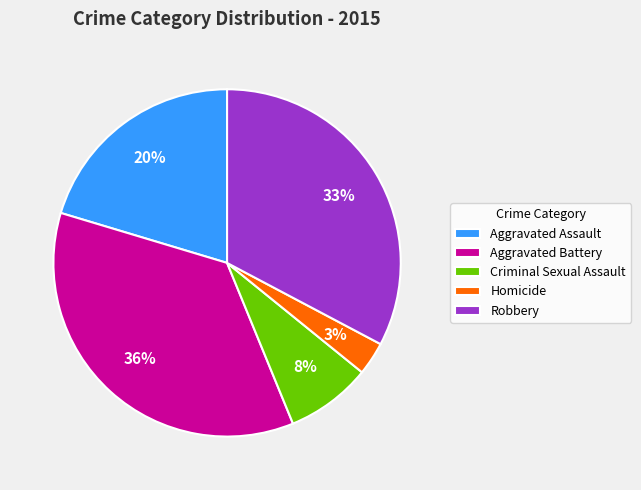

Between Robbery and Criminal Sexual Assault, which is larger?

Robbery